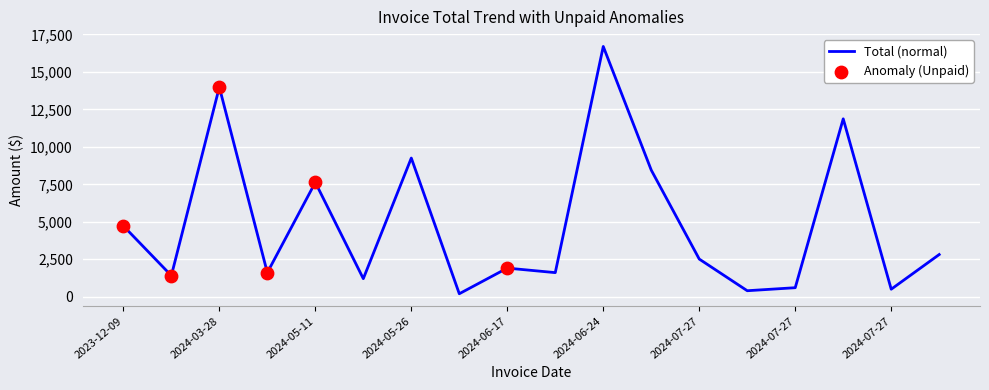

What is the difference between the maximum and minimum values?

16498.9